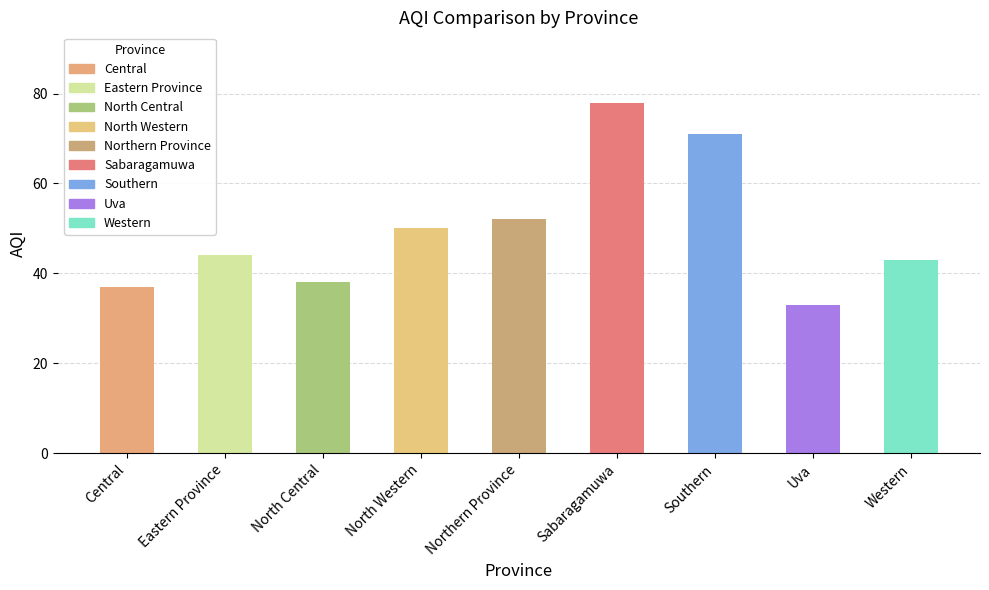

The chart shows a value of 38 at North Central. True or false?

True